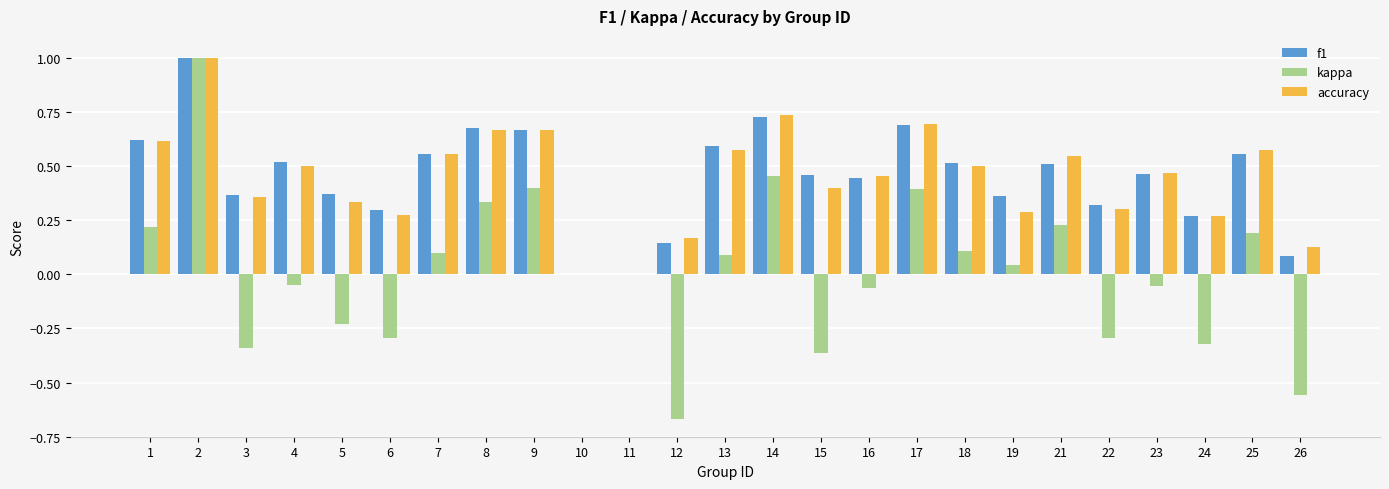

What is the sum of the f1 values at 22 and 23?

0.8